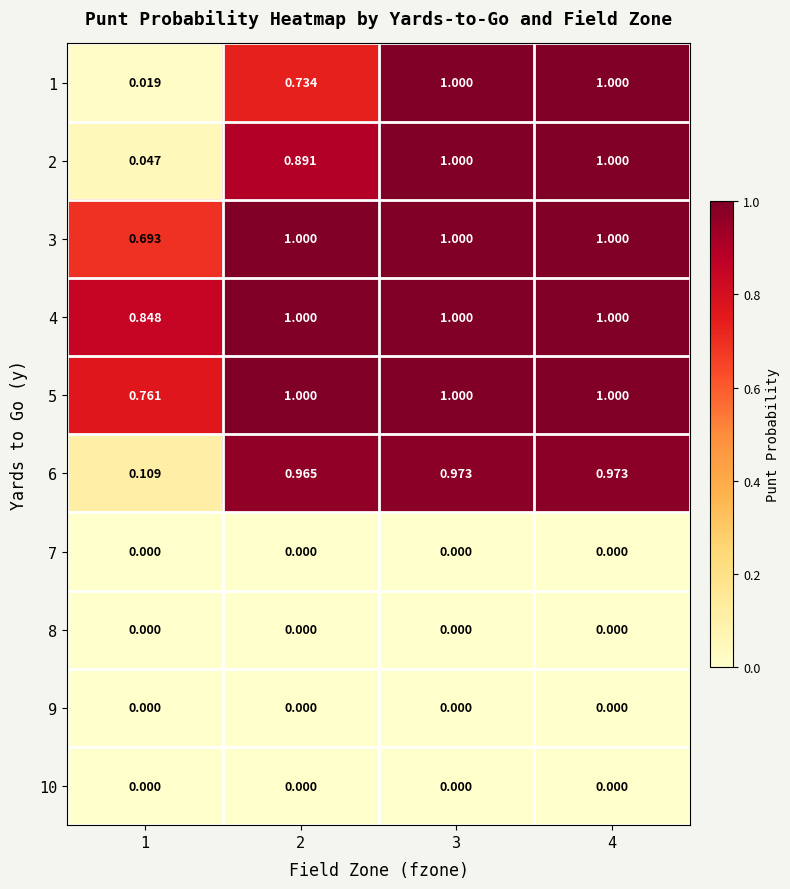

Reading left to right, what are all the values shown in this chart?

1: 1=0.0	2=0.7	3=1.0	4=1.0
2: 1=0.0	2=0.9	3=1.0	4=1.0
3: 1=0.7	2=1.0	3=1.0	4=1.0
4: 1=0.8	2=1.0	3=1.0	4=1.0
5: 1=0.8	2=1.0	3=1.0	4=1.0
6: 1=0.1	2=1.0	3=1.0	4=1.0
7: 1=0.0	2=0.0	3=0.0	4=0.0
8: 1=0.0	2=0.0	3=0.0	4=0.0
9: 1=0.0	2=0.0	3=0.0	4=0.0
10: 1=0.0	2=0.0	3=0.0	4=0.0